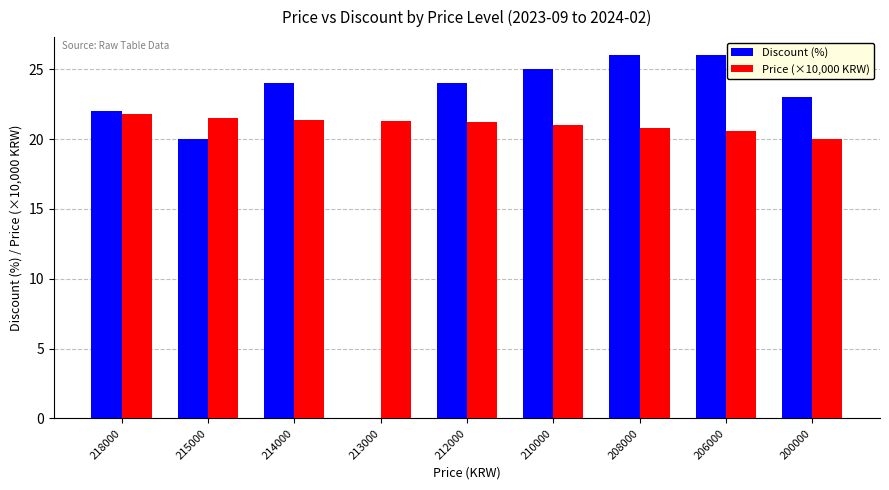

The value of Discount (%) at 213000 is -16.2. True or false?

False